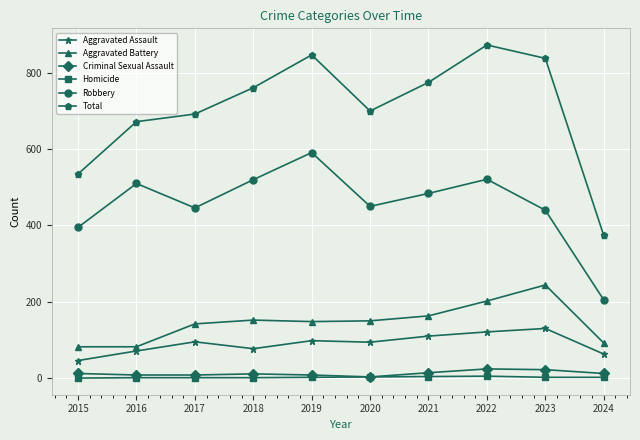

At how many categories does at least one series exceed 573?

8